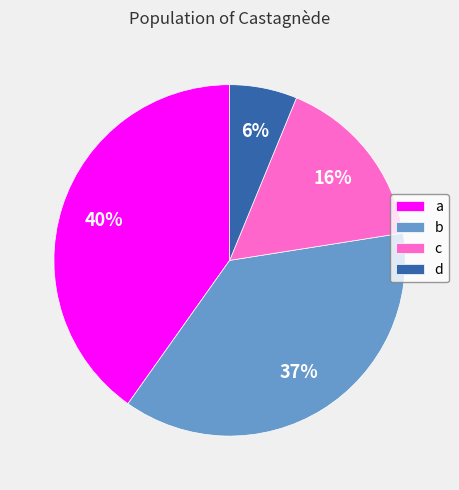

To the nearest percent, what is the difference between the largest and smallest slice percentages?

34%